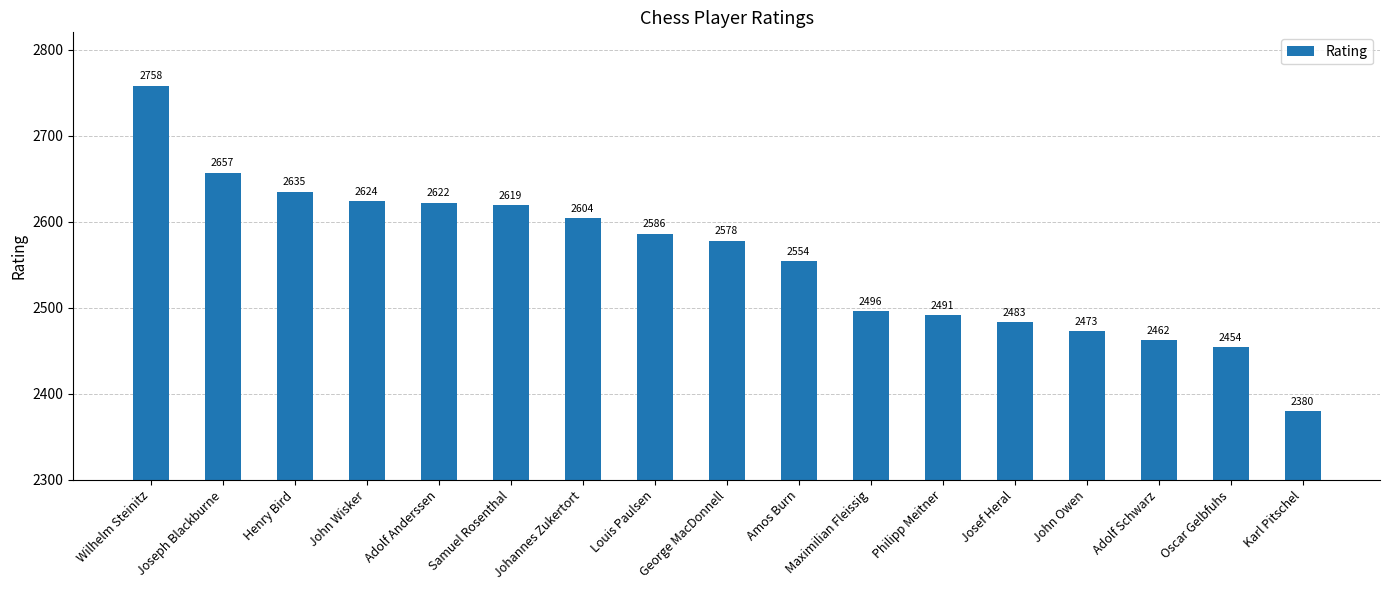

Which has a higher value, Karl Pitschel or John Wisker?

John Wisker